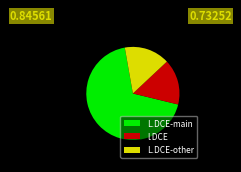

Combined, do L.DCE-main and L.DCE-other account for over 50%?

Yes